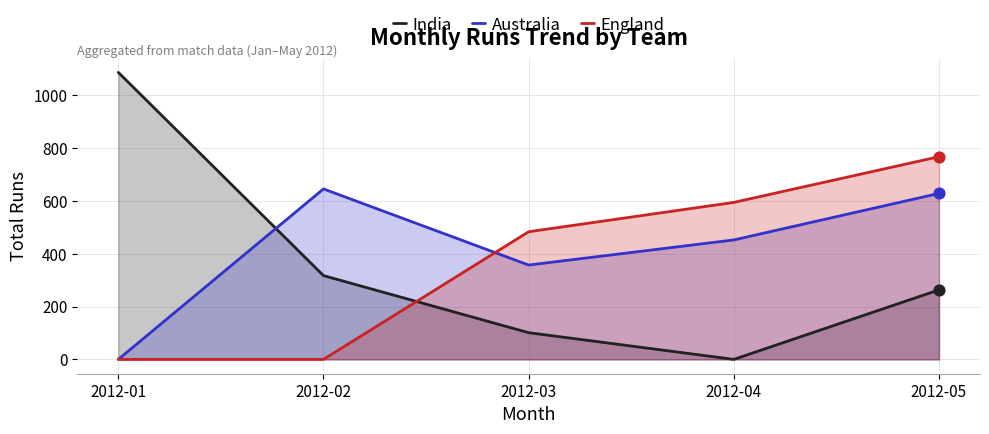

Which series has the widest spread of Y values?

India